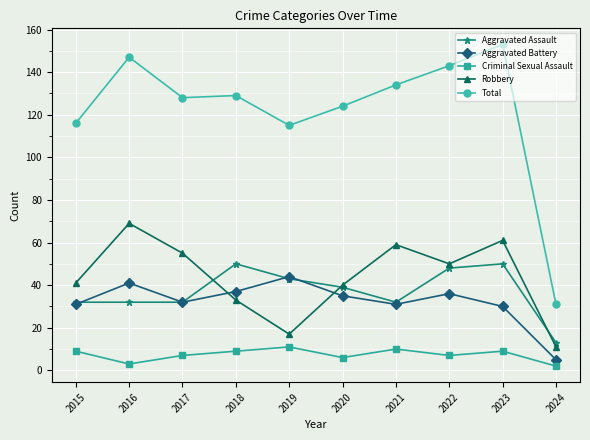

Is the value of Aggravated Battery at 2023 greater than the value of Robbery at 2023?

No